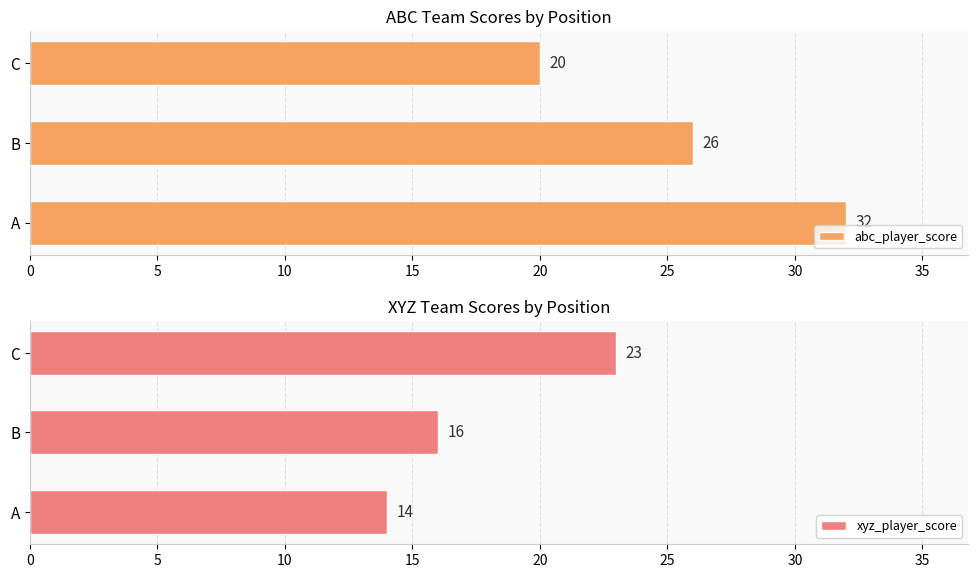

True or false: xyz_player_score has a value of 16 at B.

True